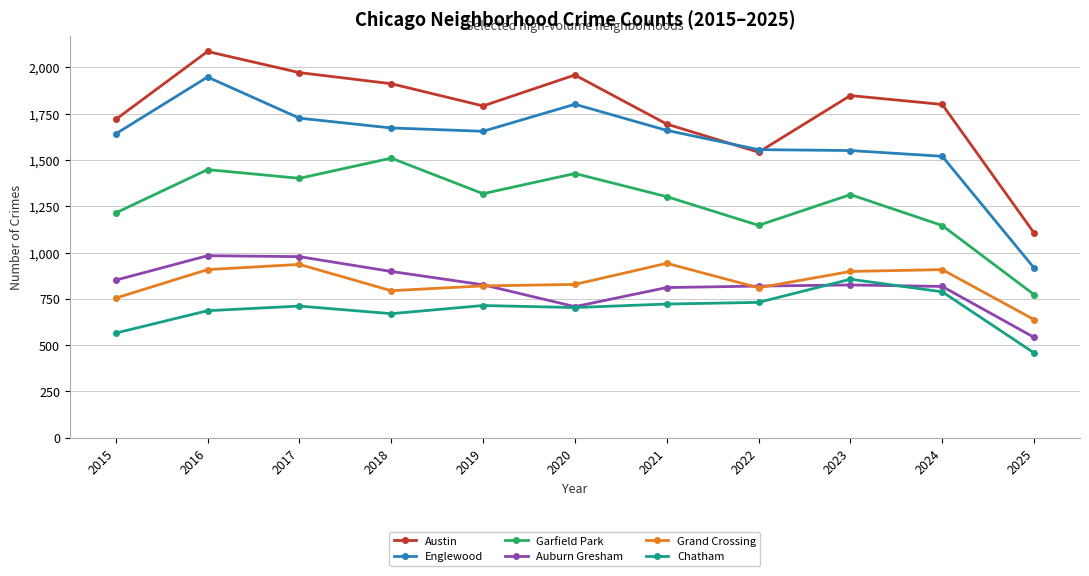

How many lines are shown in the chart?

6